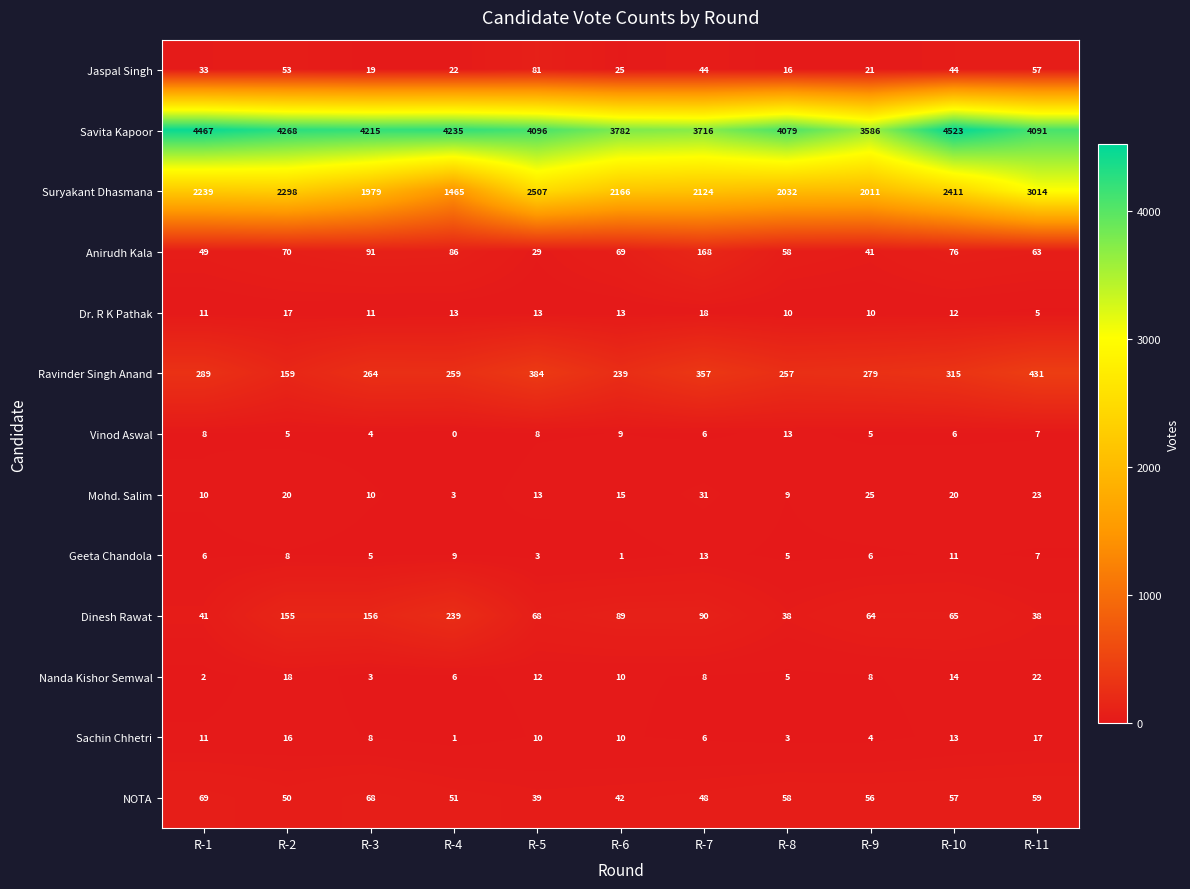

Read the NOTA value at R-7, to the nearest 5.

50